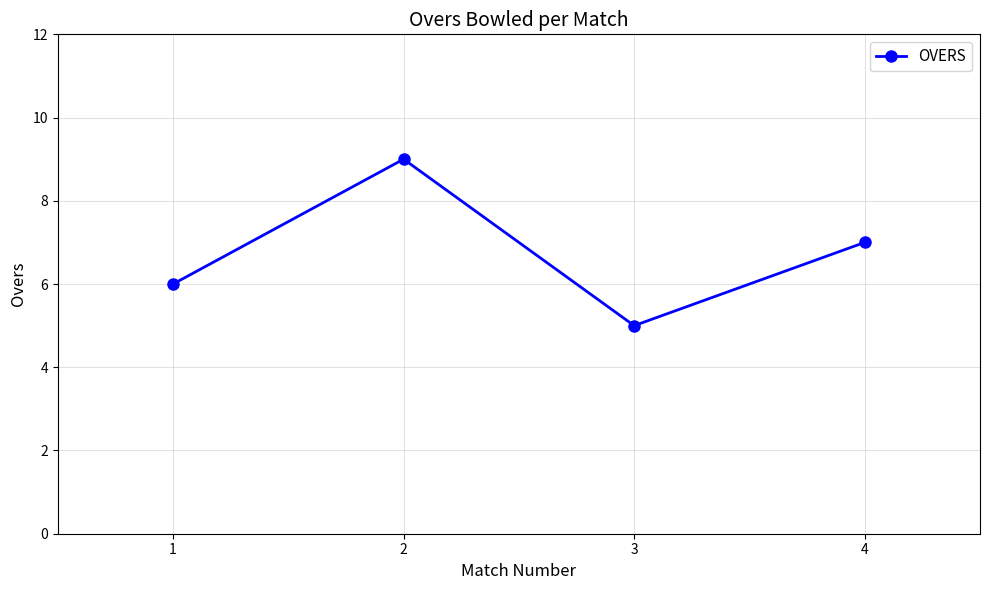

What is the ratio of the value at 1 to the value at 3?

1.2